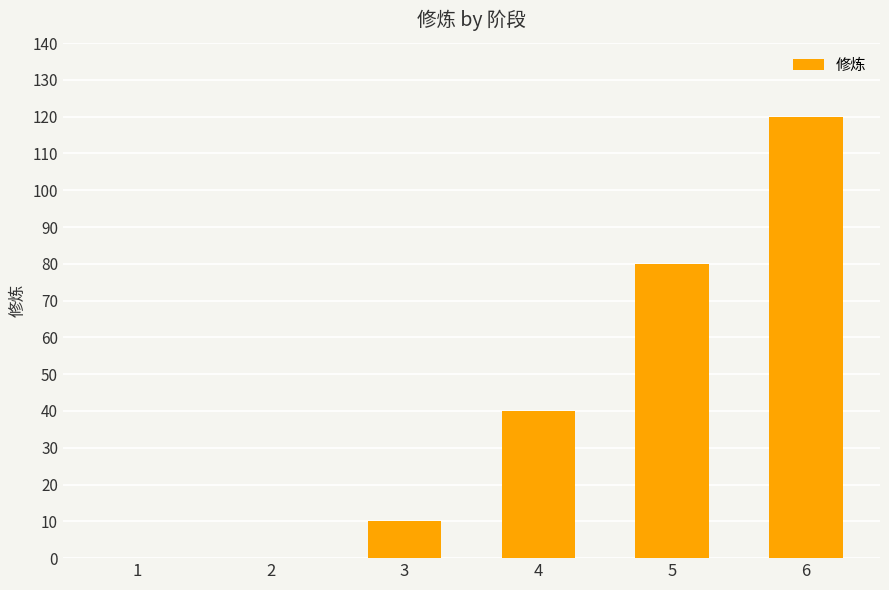

What is the maximum value shown in the chart?

120